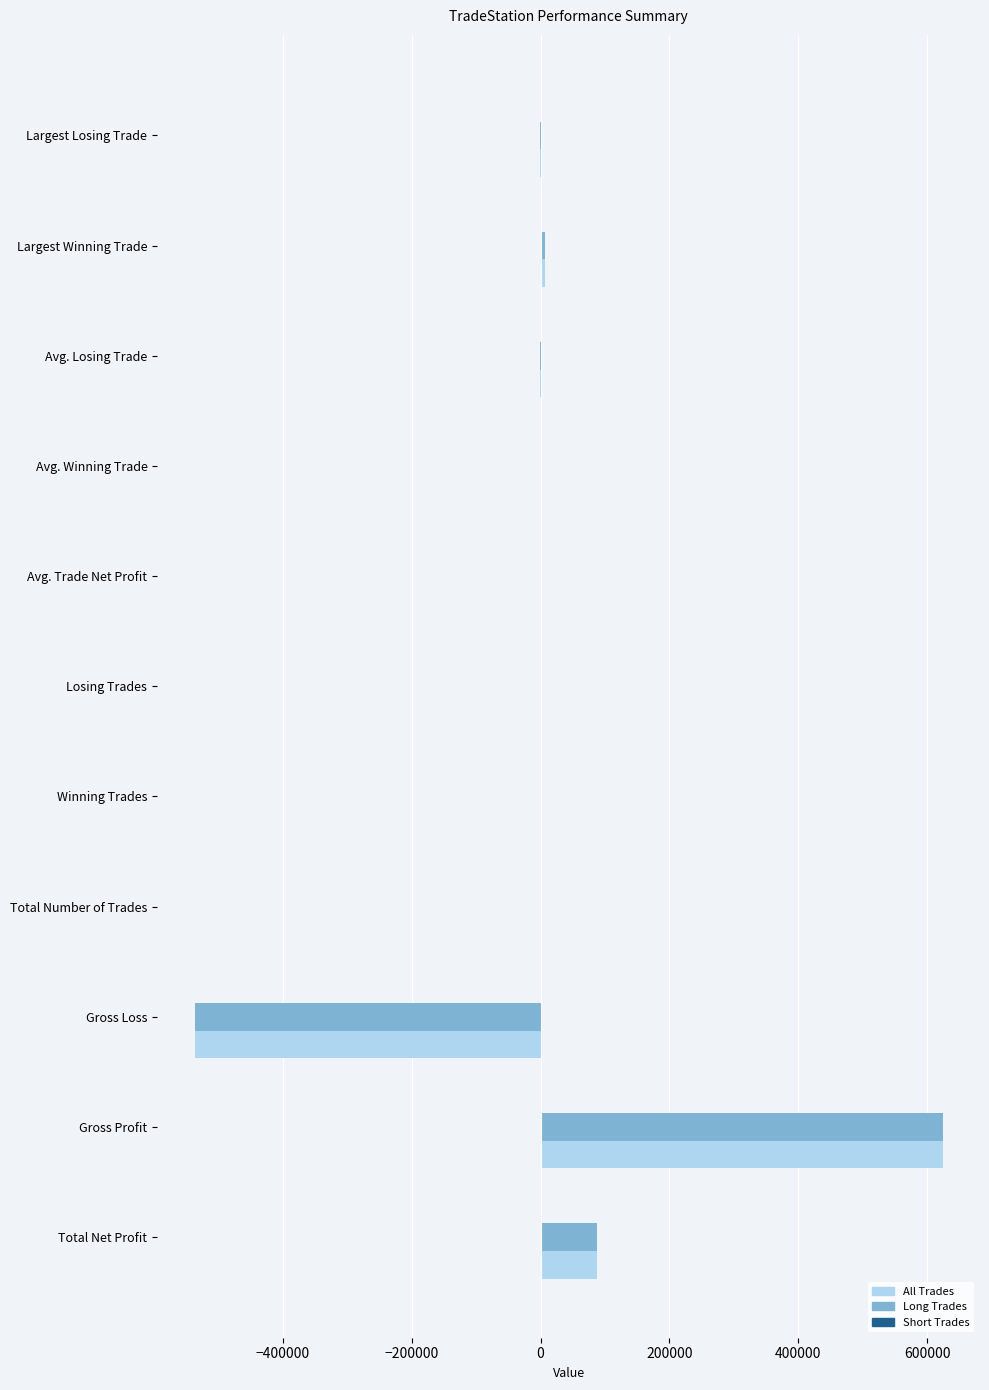

What is the greatest value displayed?

624135.0